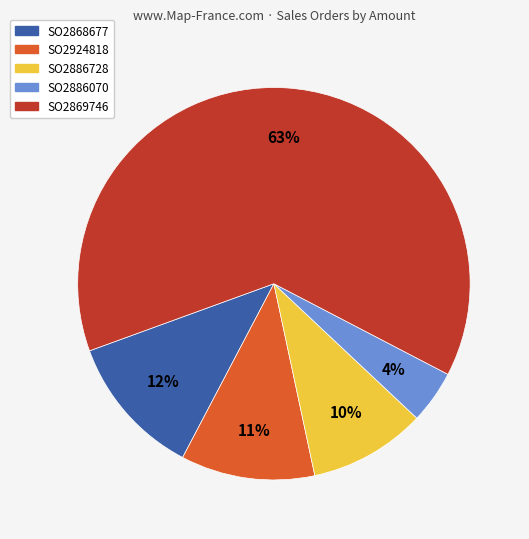

Which slice is the smallest?

SO2886070